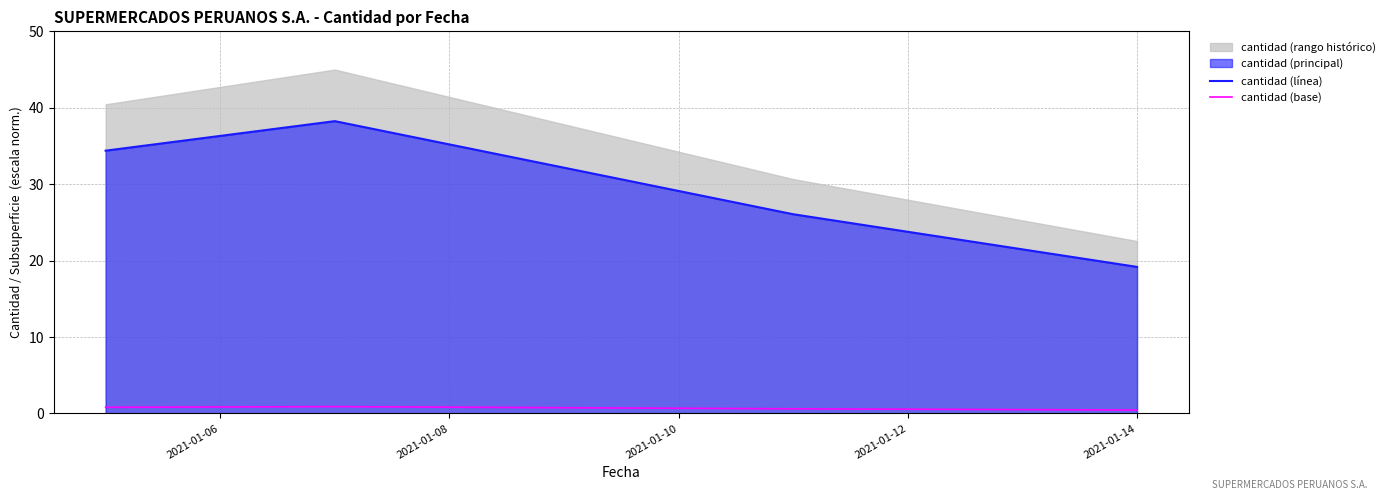

True or false: cantidad (base) and cantidad (línea) cross at least once.

False